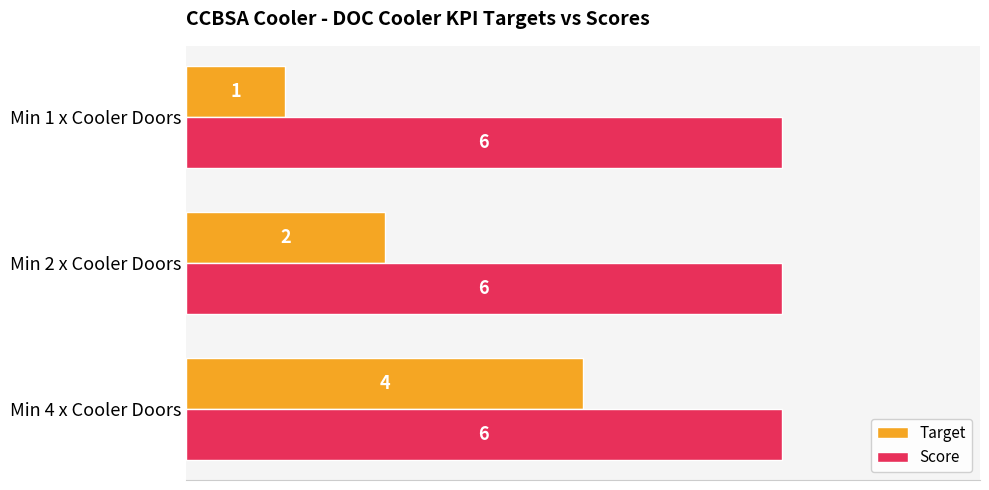

List the series in order of their peak value, lowest first.

Target, Score